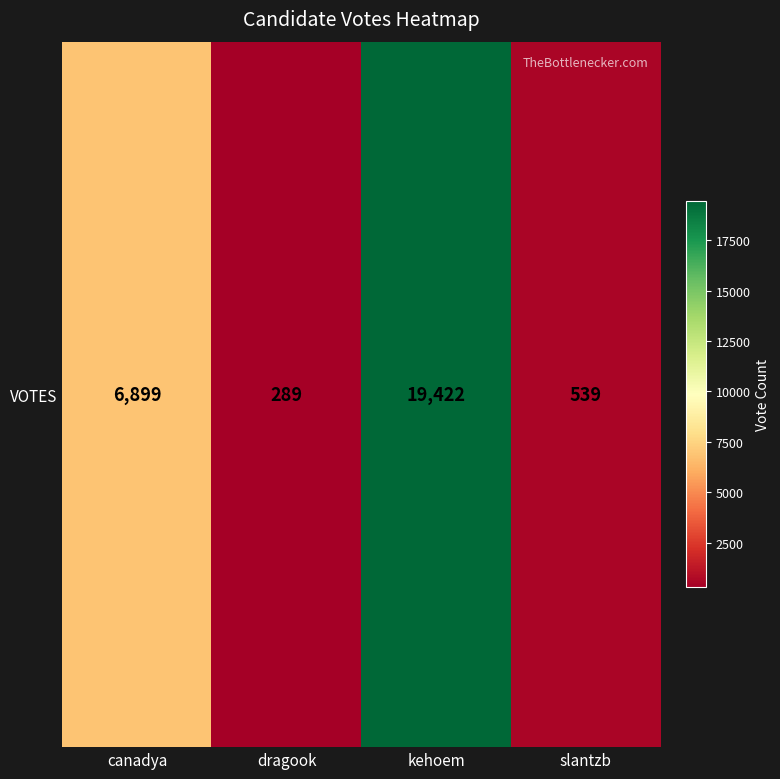

Reading left to right, transcribe all the data shown in this chart.

6899	289	19422	539